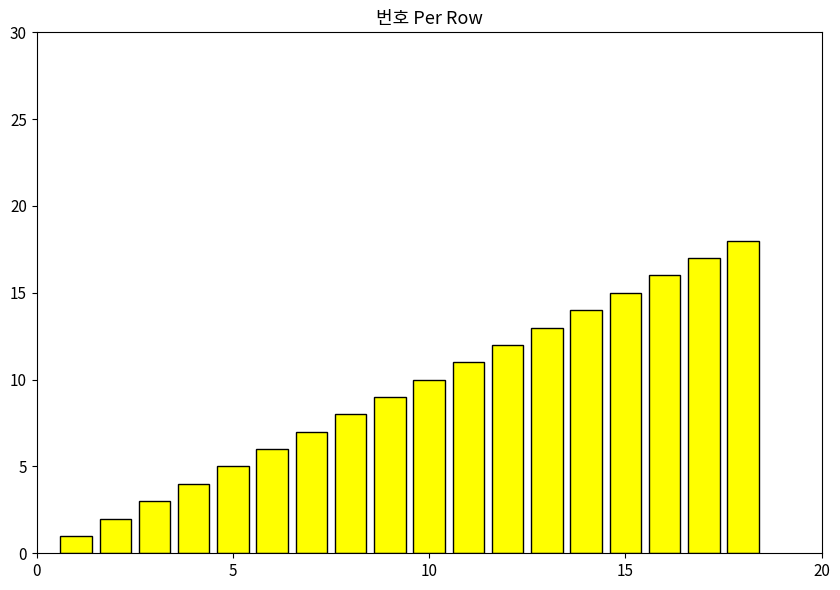

What is the difference between the maximum and minimum values?

17